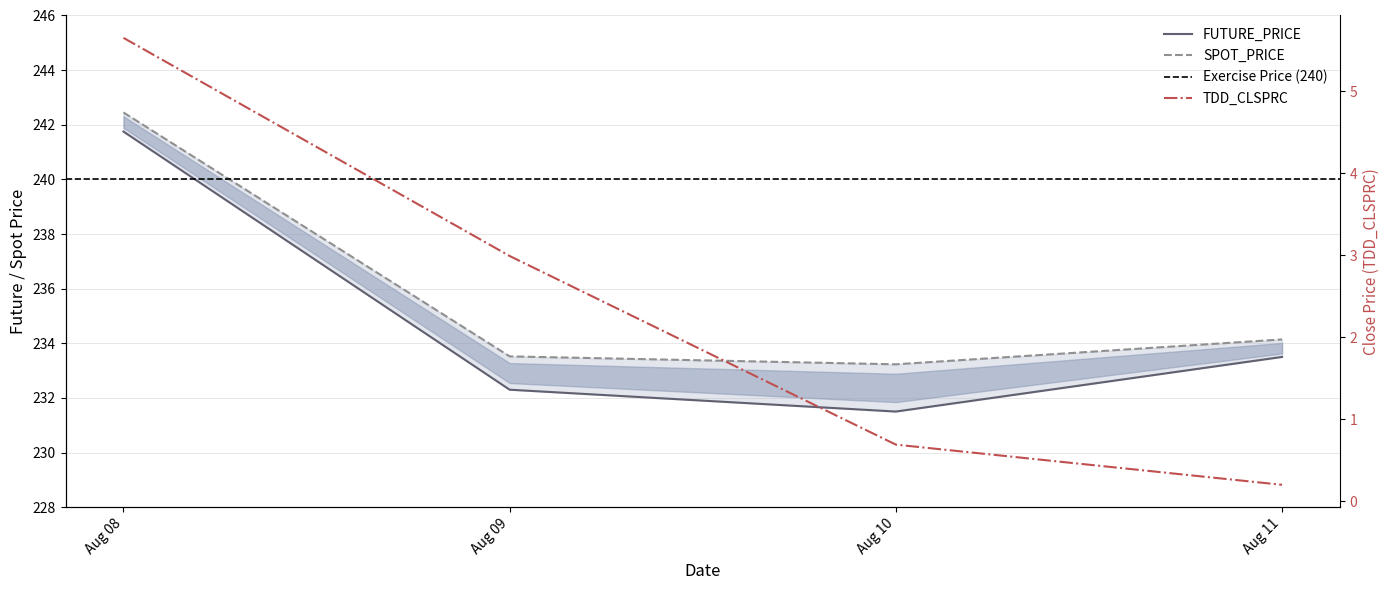

What is the maximum value for SPOT_PRICE?

242.4